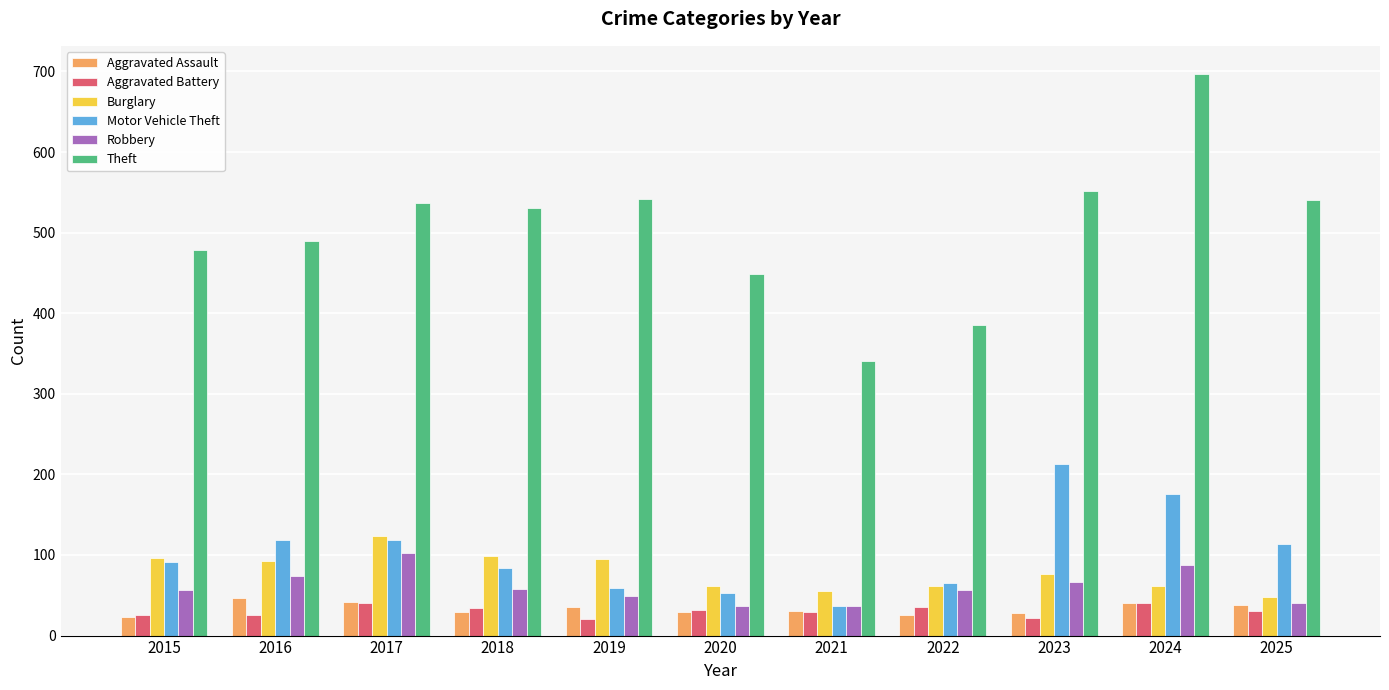

Which series has the widest spread of values?

Theft